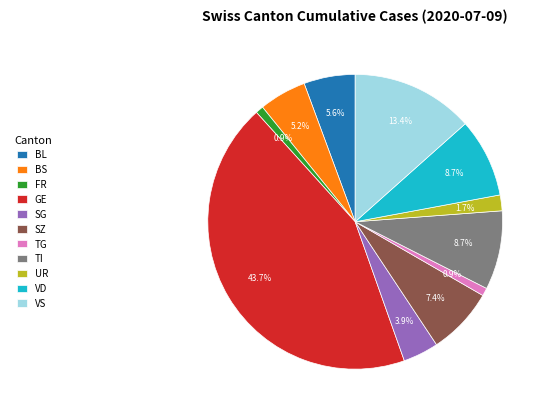

Which category has the biggest portion of the pie?

GE